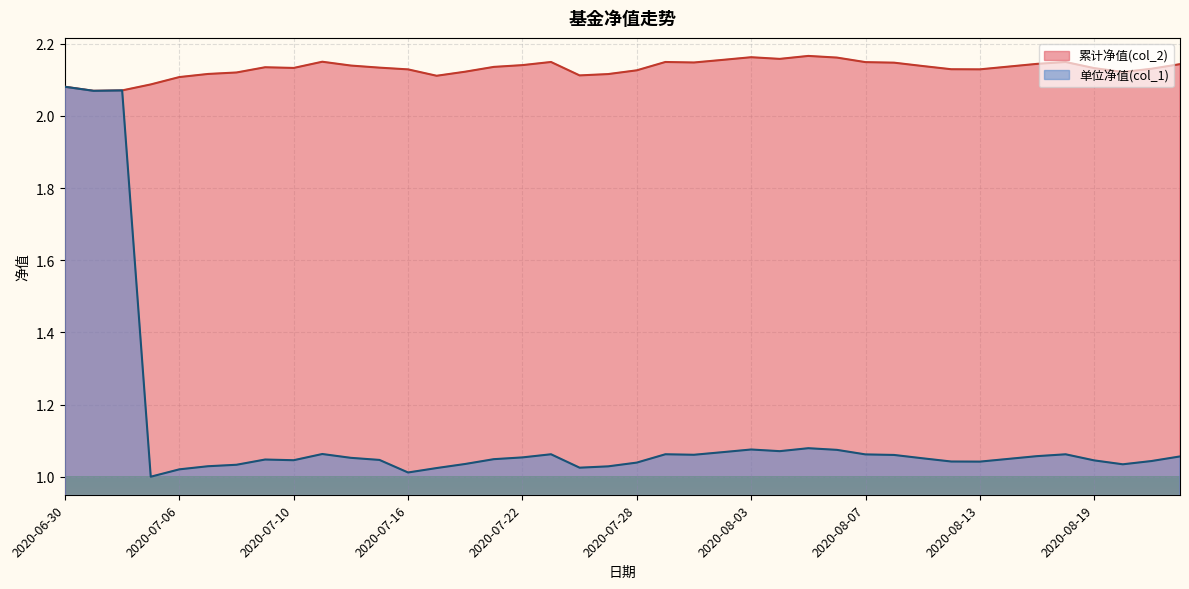

What is the label of the 29th point from the left?

2020-08-07